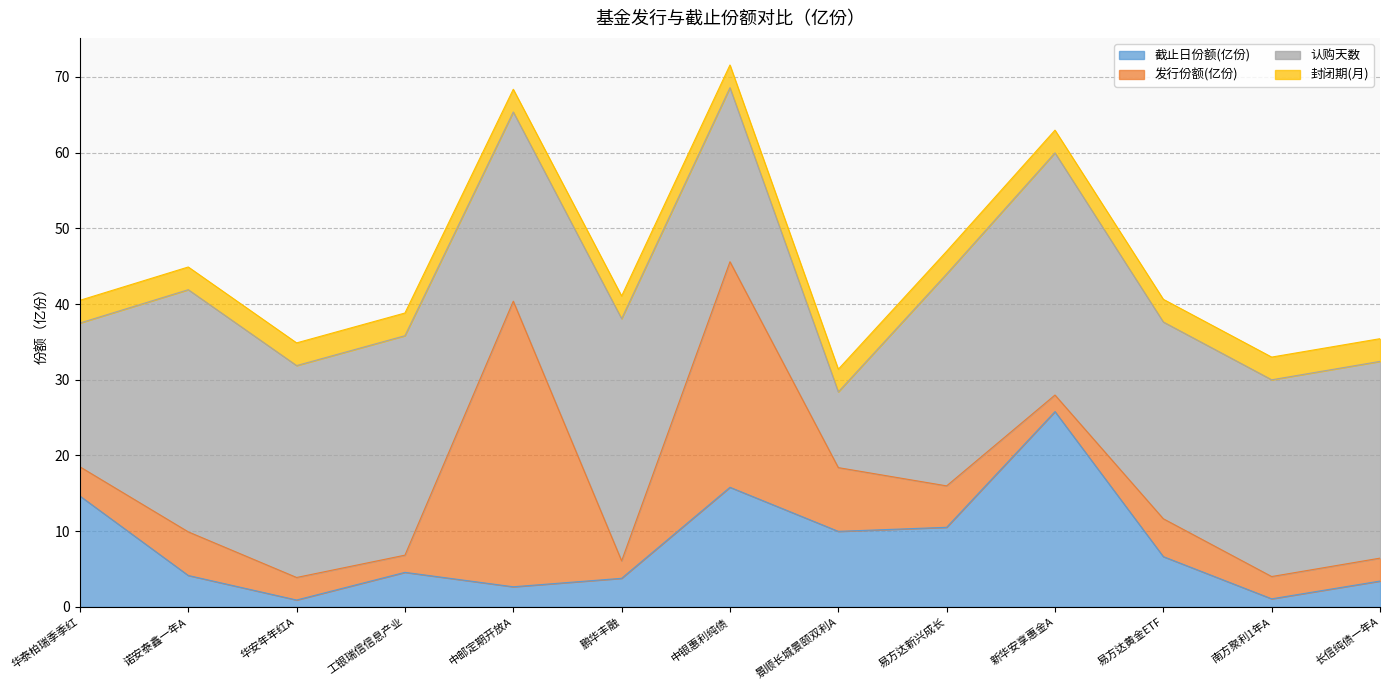

What is the value of the 认购天数 point at the 8th from the left?

10.0